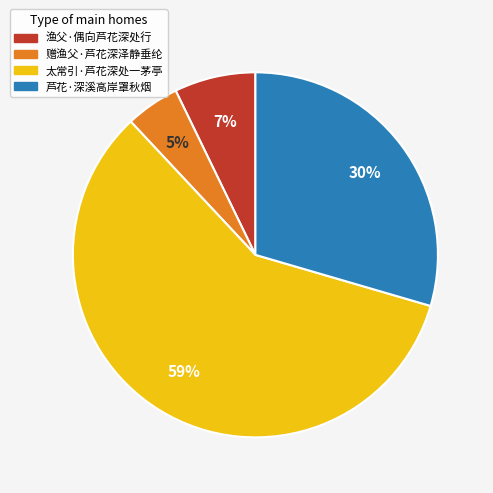

To the nearest percent, what percentage of the pie is 赠渔父·芦花深泽静垂纶?

5%